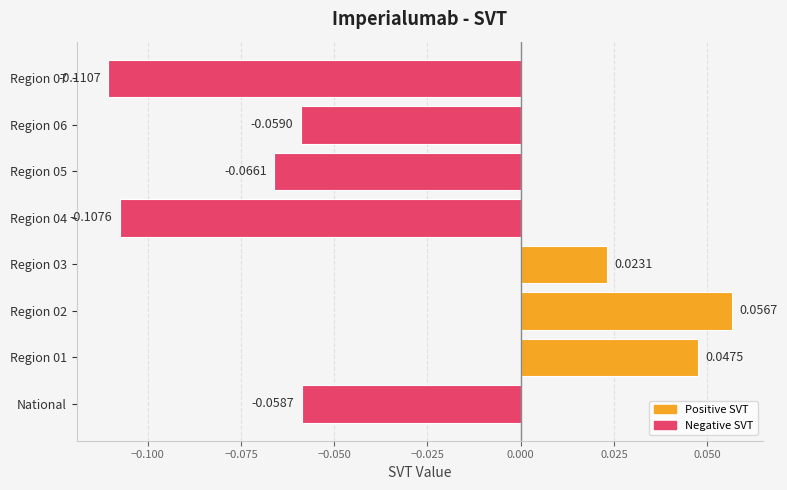

What is the sum of all values?

-0.3